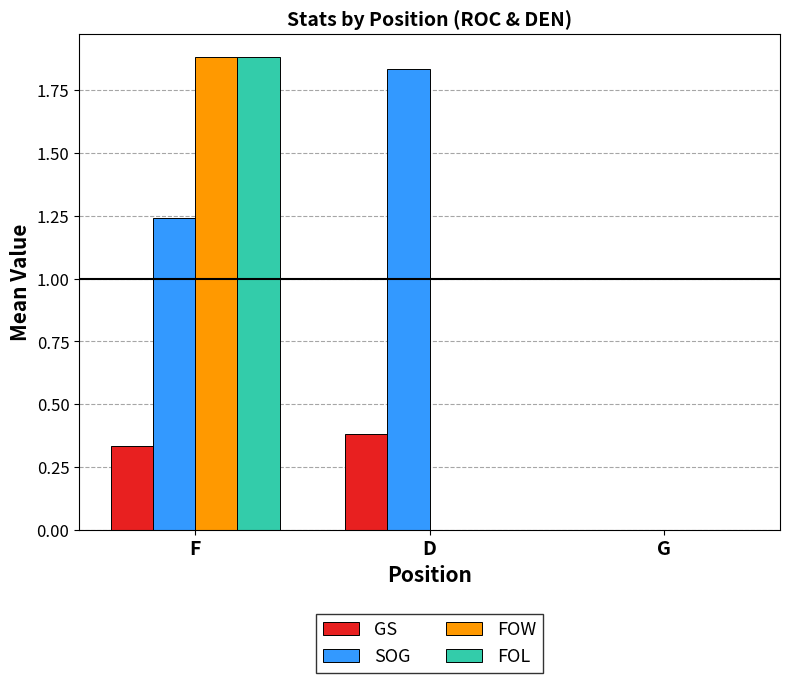

What is the sum of the SOG values at F and D?

3.1